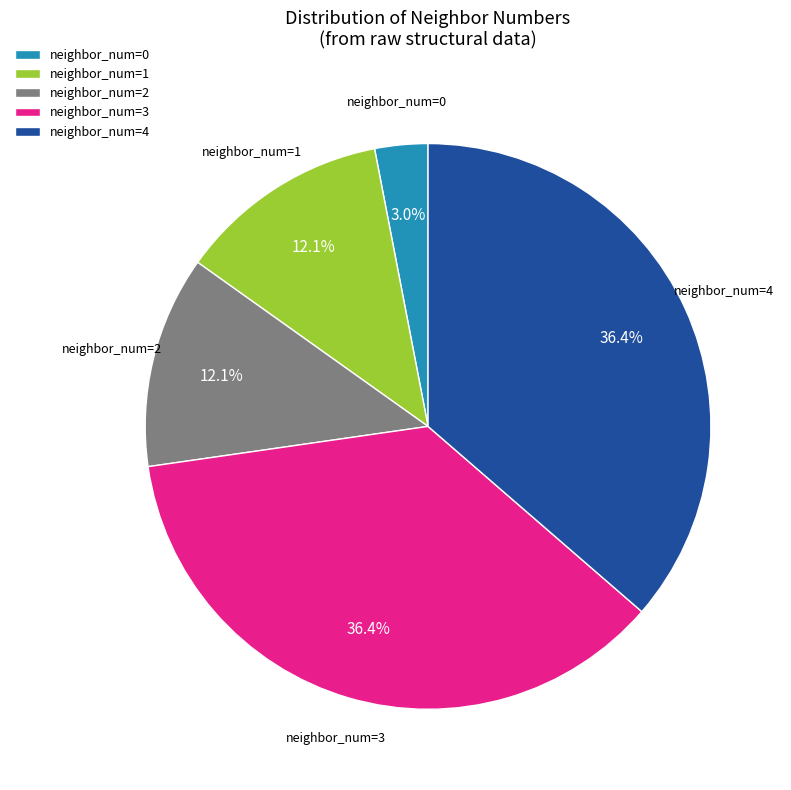

How many segments does this pie chart have?

5